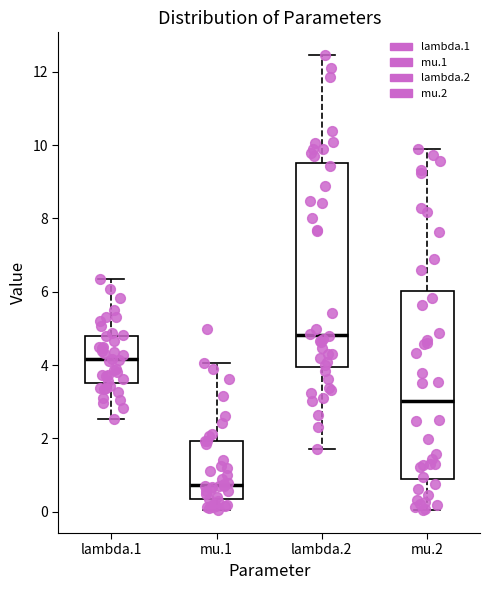

Reading left to right, transcribe this box plot: for each box, give where its median line is, the range the box spans, and where its two whiskers end, as read against the y-axis. The values are not printed on the chart, so give them approximately, as read against the axis.

lambda.1: median 4.2, box 3.6 to 4.8, whiskers 2.6 to 6.4
mu.1: median 0.8, box 0.4 to 2.0, whiskers 0.0 to 4.0
lambda.2: median 4.8, box 4.0 to 9.6, whiskers 1.8 to 12.4
mu.2: median 3.0, box 0.8 to 6.0, whiskers 0.0 to 10.0